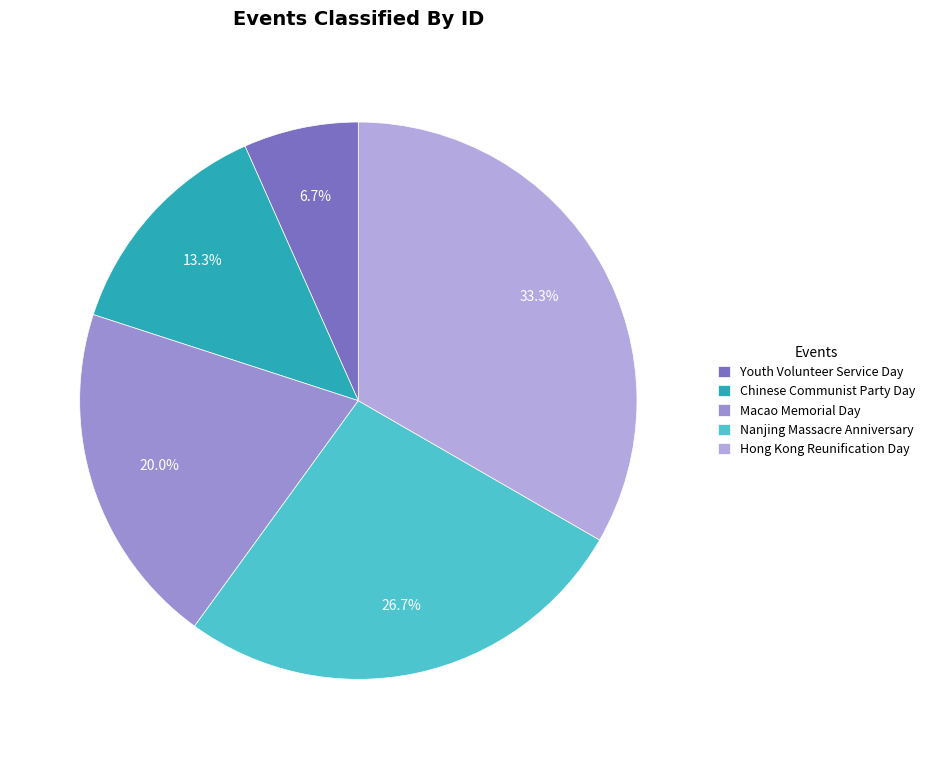

Do Chinese Communist Party Day and Youth Volunteer Service Day together represent more than half of the pie?

No